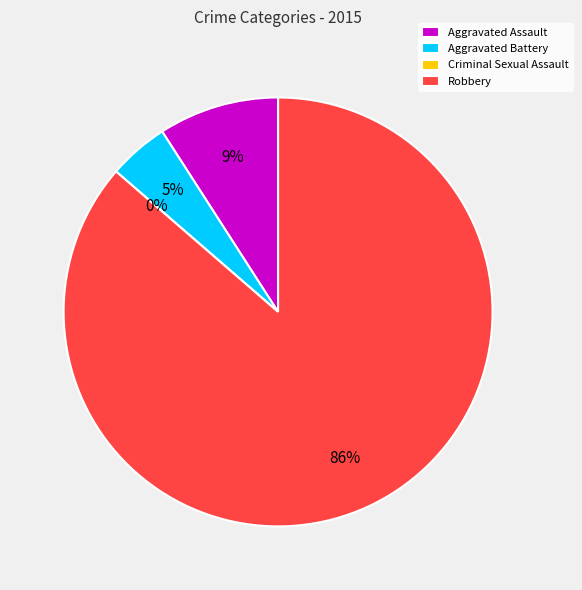

To the nearest percent, what is the difference between the Aggravated Battery and Criminal Sexual Assault slice percentages?

5%